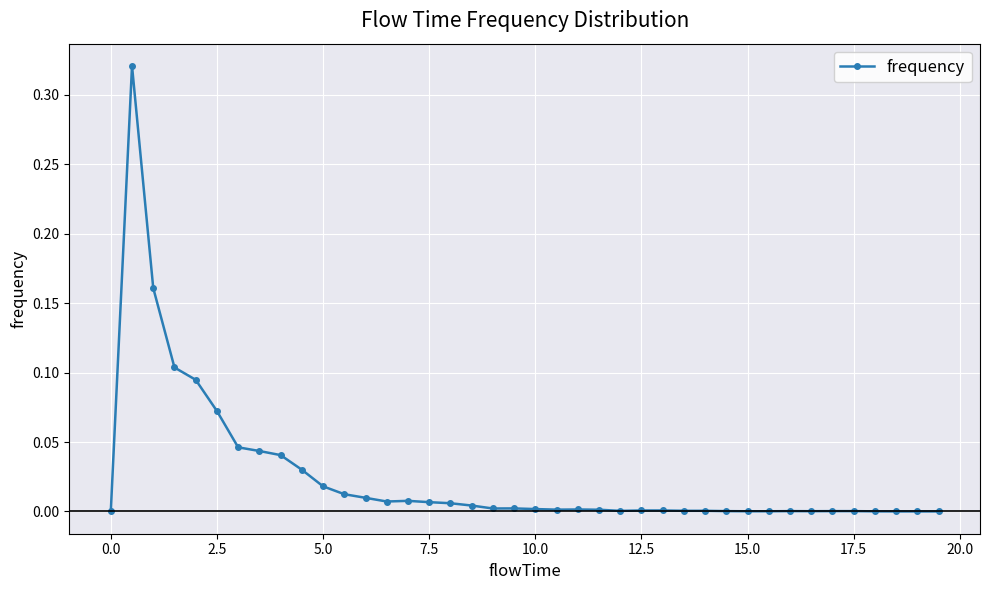

How many lines are shown in the chart?

1